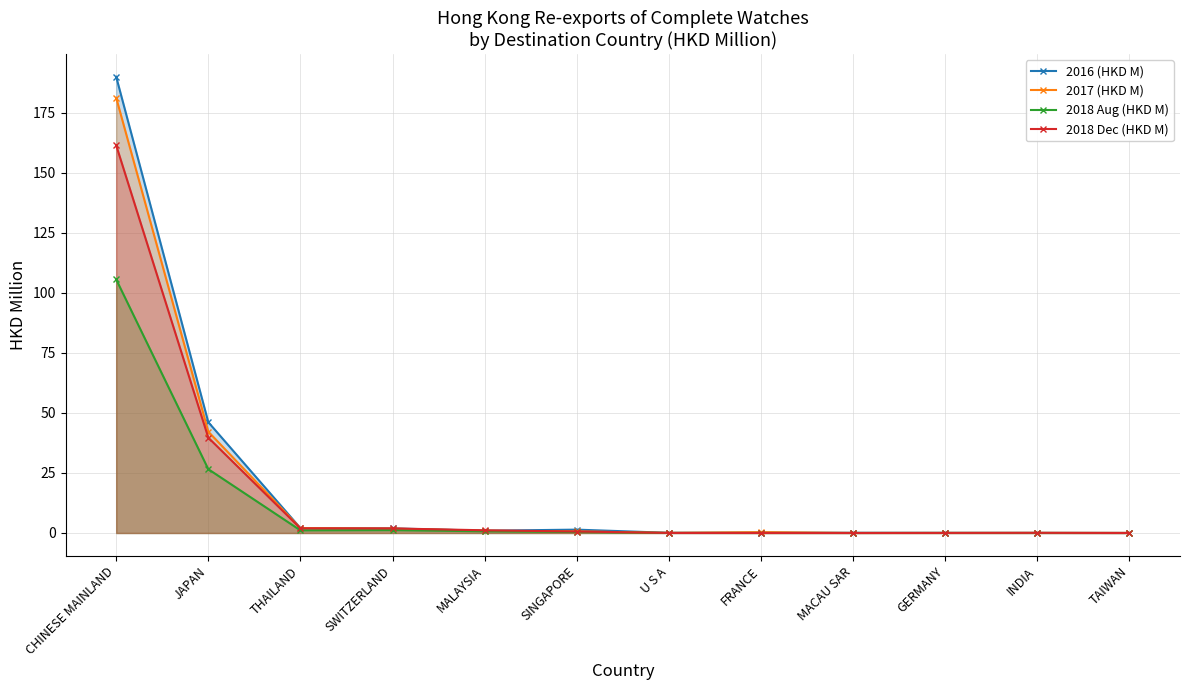

What is the difference between the maximum and minimum values in the 2018 Aug (HKD M) series?

105.6